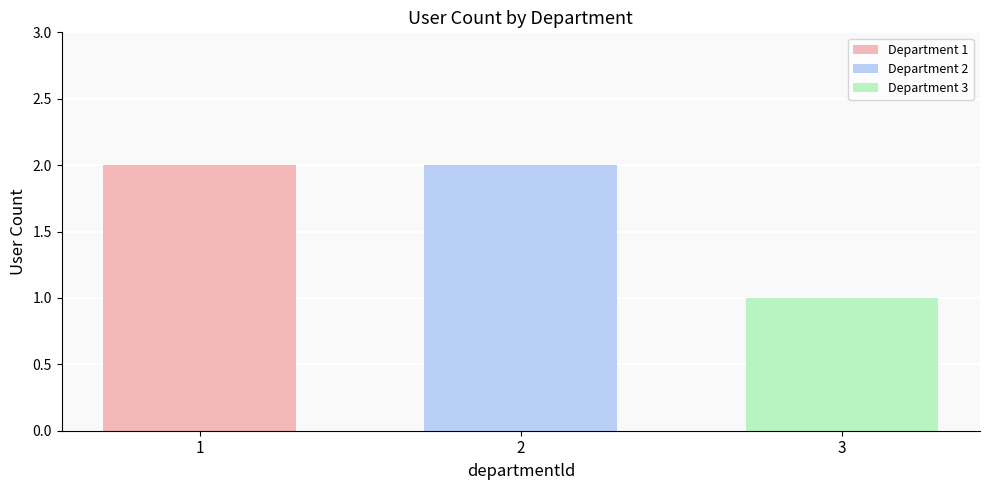

Is it true that Department 1 equals 2 at 2?

True